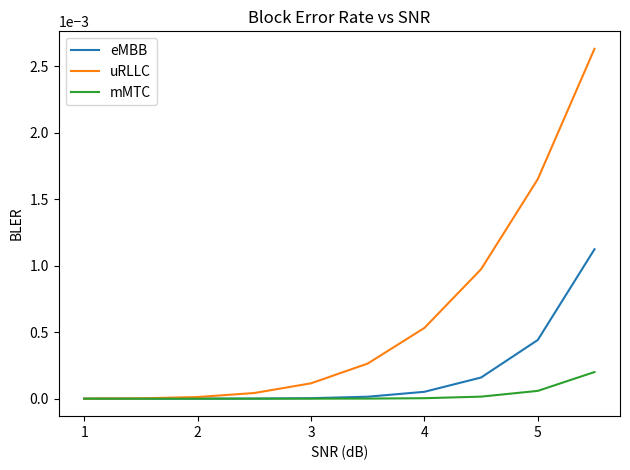

Which series has the largest total across all categories?

uRLLC